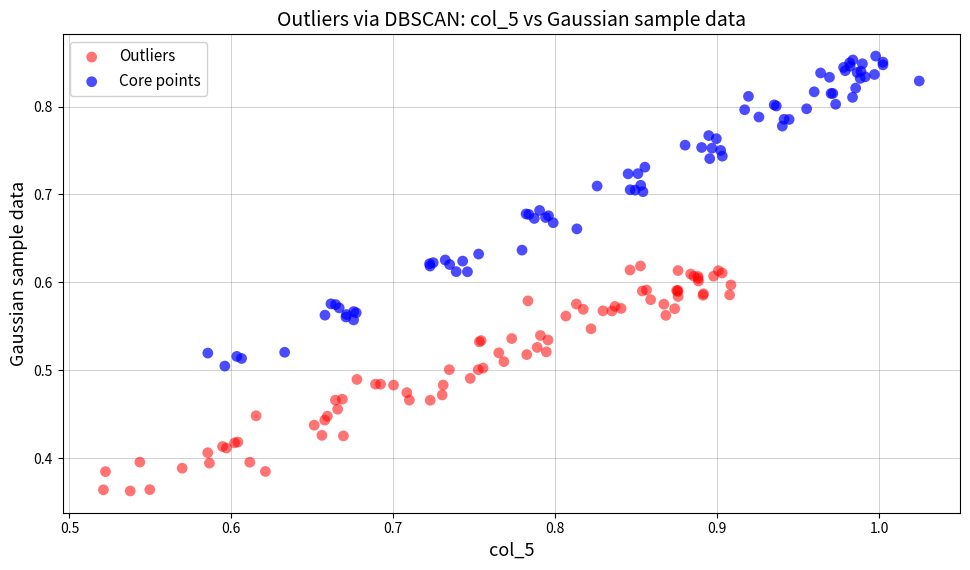

Which series contains the highest Y value?

Core points